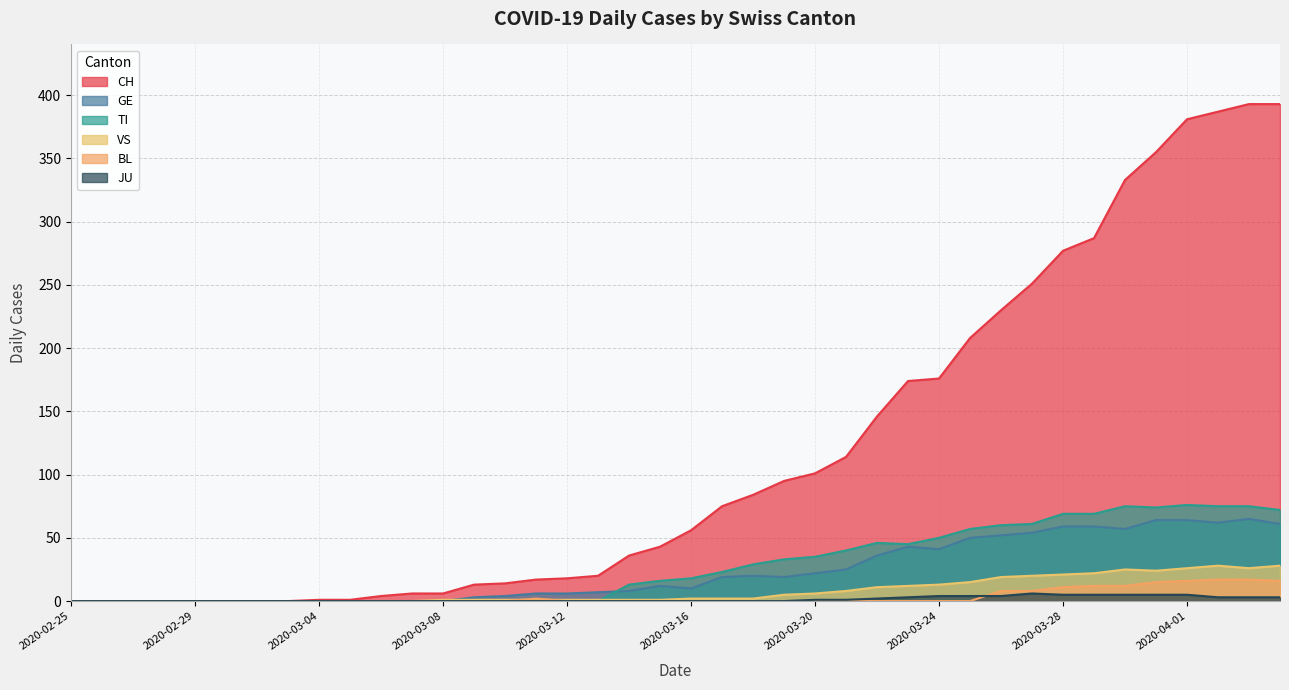

What is the difference between the maximum and second lowest values in the VS series?

28